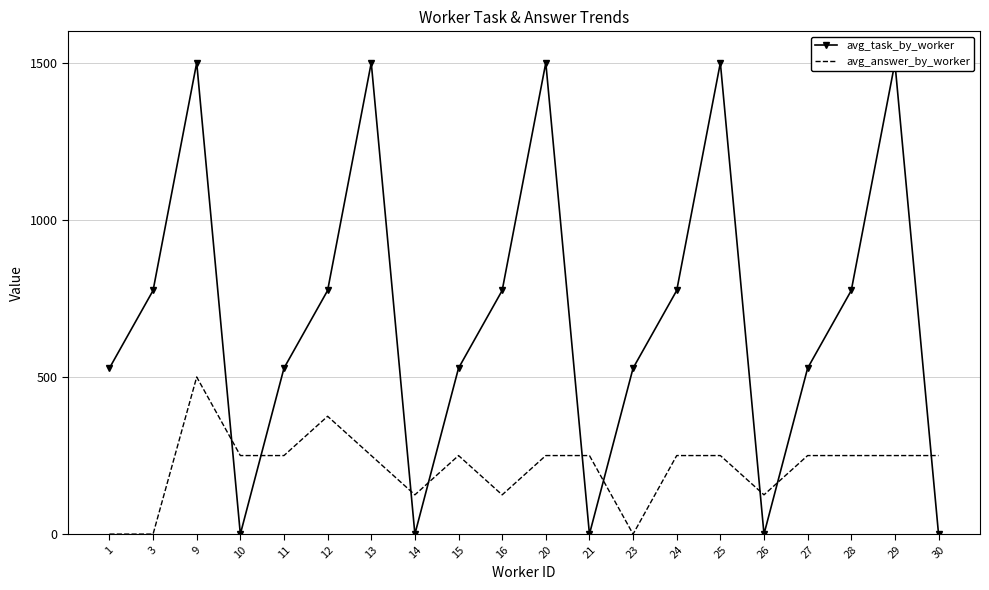

Reading left to right, extract all data points from this chart.

avg_task_by_worker: 528.1	775.3	1500.0	0.0	528.1	775.3	1500.0	0.0	528.1	775.3	1500.0	0.0	528.1	775.3	1500.0	0.0	528.1	775.3	1500.0	0.0
avg_answer_by_worker: 0.0	0.0	500.0	250.0	250.0	375.0	250.0	125.0	250.0	125.0	250.0	250.0	0.0	250.0	250.0	125.0	250.0	250.0	250.0	250.0